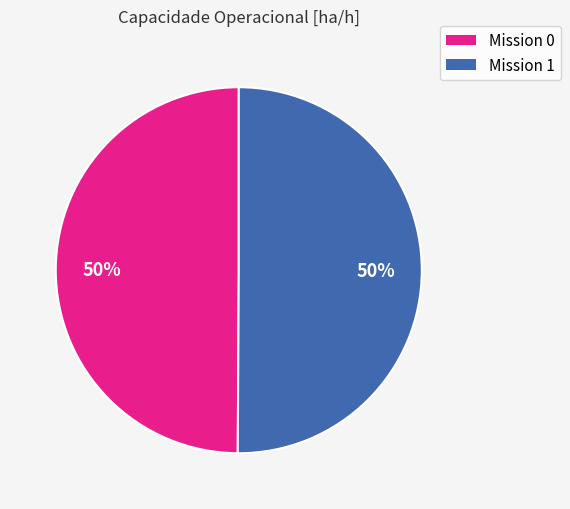

How many slices are in this pie chart?

2